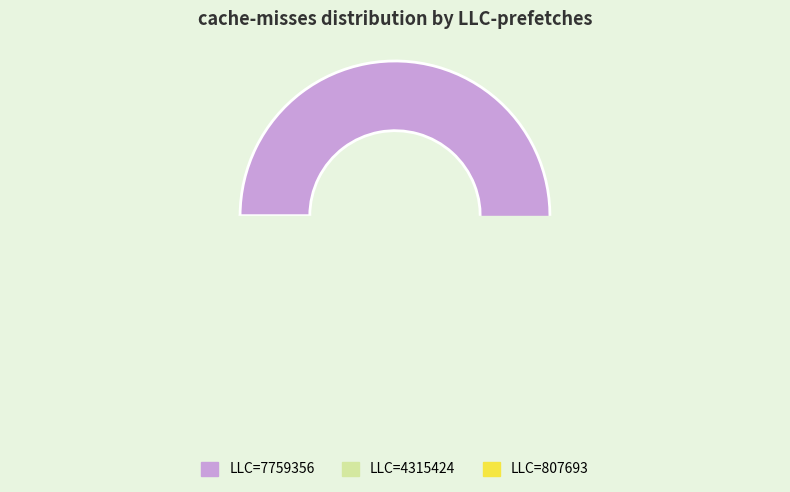

What is the majority slice?

7759356